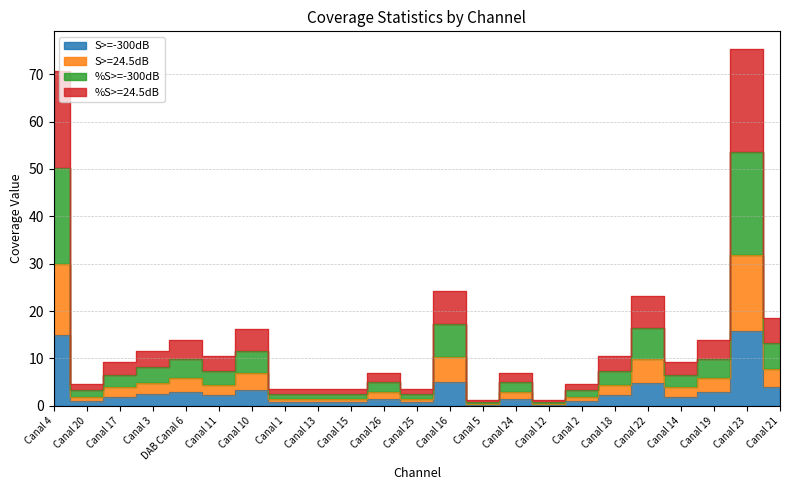

Reading right to left, extract all data points from this chart.

S>=-300dB: 3.9	15.9	2.9	2.0	4.9	2.2	1.0	0.2	1.5	0.2	5.1	0.7	1.5	0.7	0.7	0.7	3.4	2.2	2.9	2.4	2.0	1.0	14.9
S>=24.5dB: 7.8	31.8	5.9	3.9	9.8	4.4	2.0	0.5	2.9	0.5	10.3	1.5	2.9	1.5	1.5	1.5	6.9	4.4	5.9	4.9	3.9	2.0	29.8
%S>=-300dB: 13.2	53.5	9.9	6.6	16.5	7.4	3.3	0.8	4.9	0.8	17.3	2.5	4.9	2.5	2.5	2.5	11.5	7.4	9.9	8.2	6.6	3.3	50.2
%S>=24.5dB: 18.5	75.3	13.9	9.3	23.2	10.4	4.6	1.2	6.9	1.2	24.3	3.5	6.9	3.5	3.5	3.5	16.2	10.4	13.9	11.6	9.3	4.6	70.6